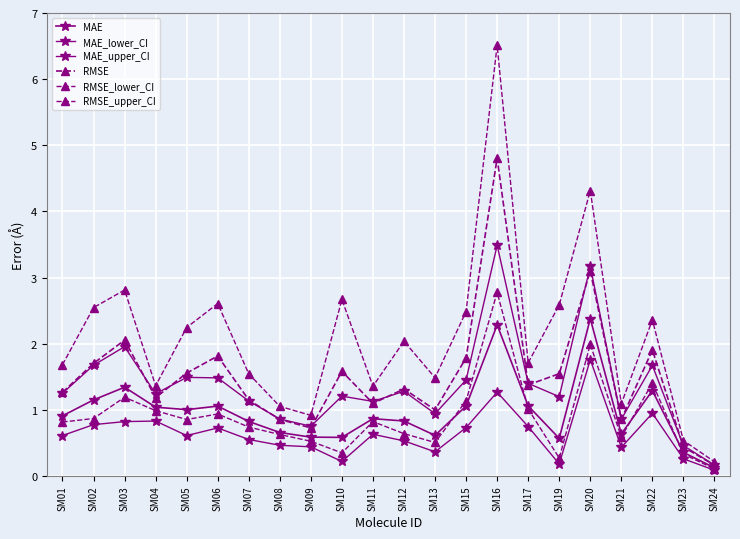

Is this an area chart (filled region under the line)?

No